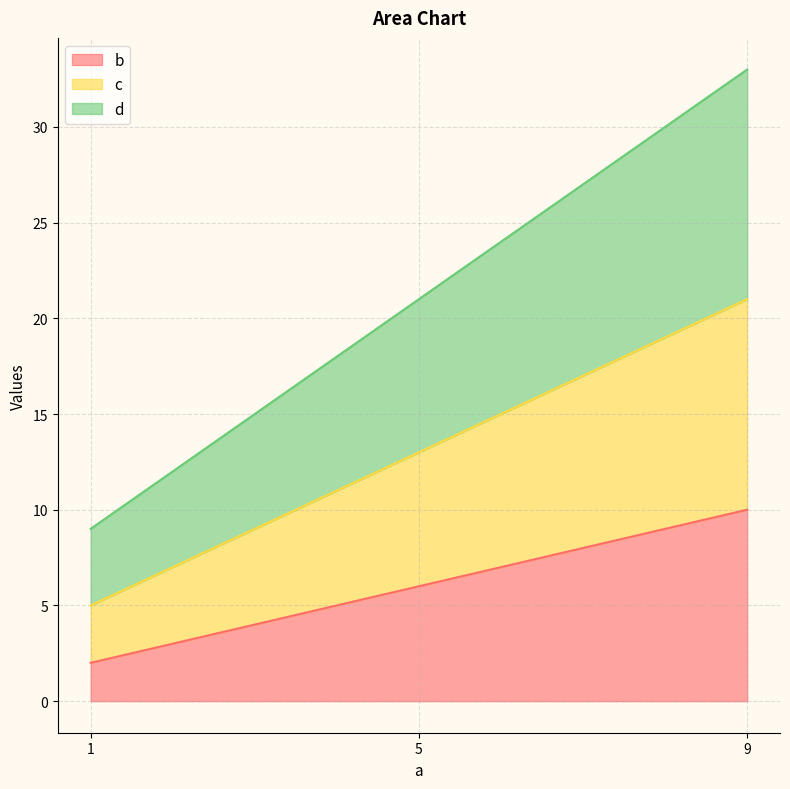

List the labels in order of d value, largest first.

9, 5, 1